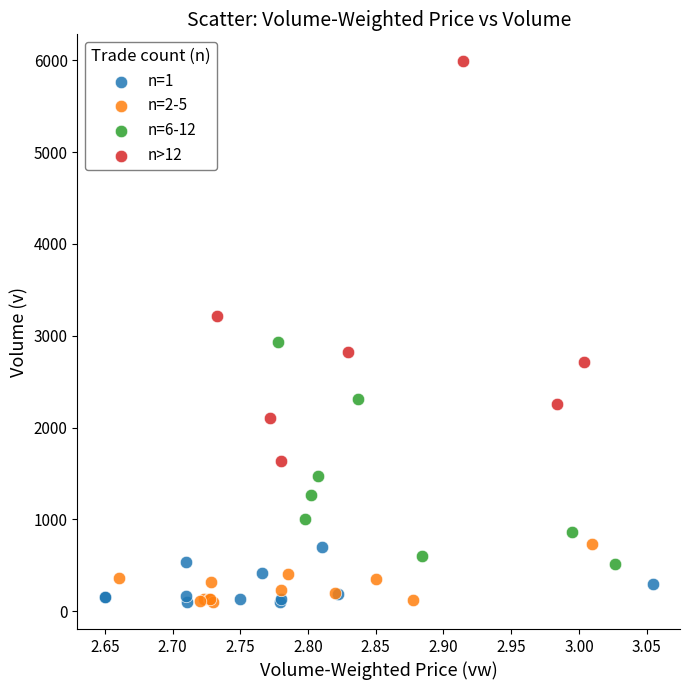

Which series has the largest Y range (max minus min)?

n>12